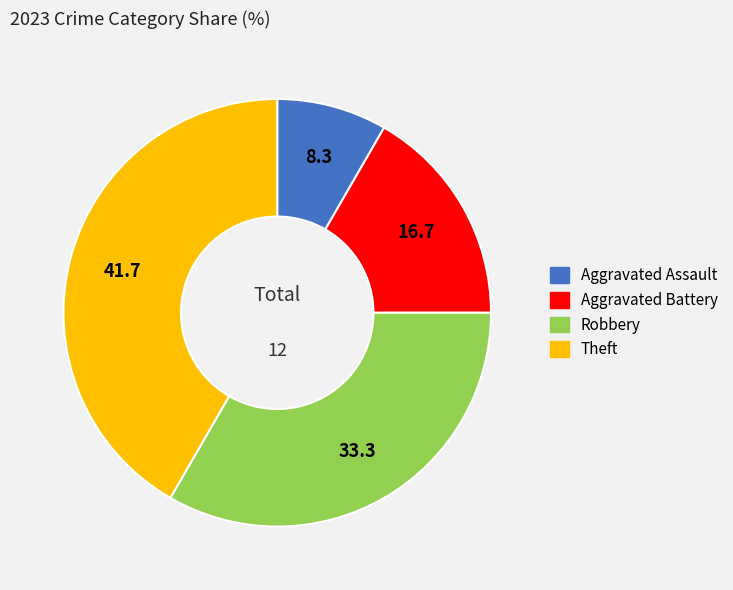

Which slice is the largest?

Theft